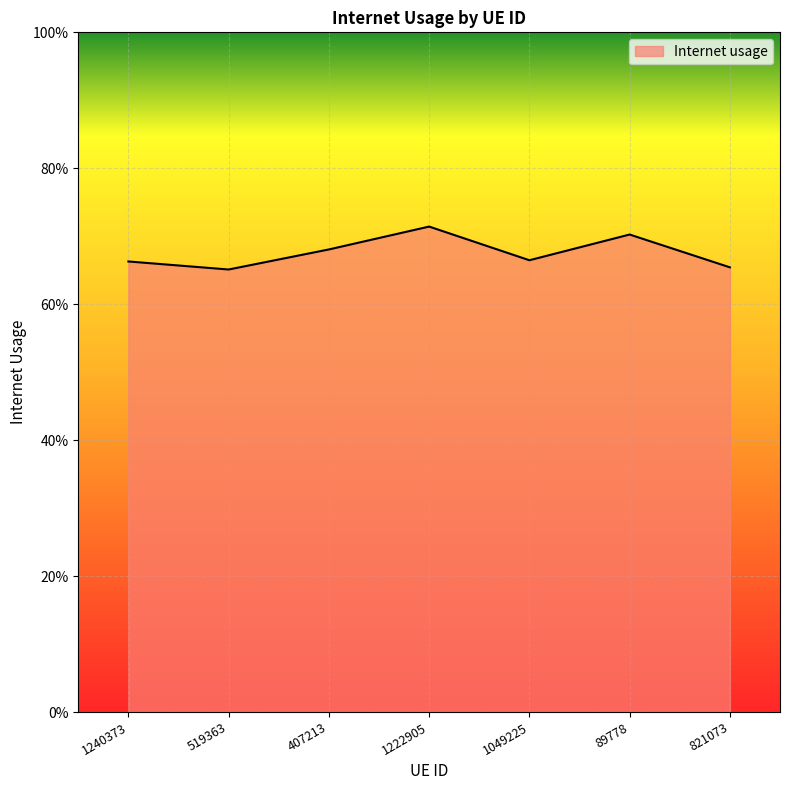

The value at 1222905 is 0.7. True or false?

True